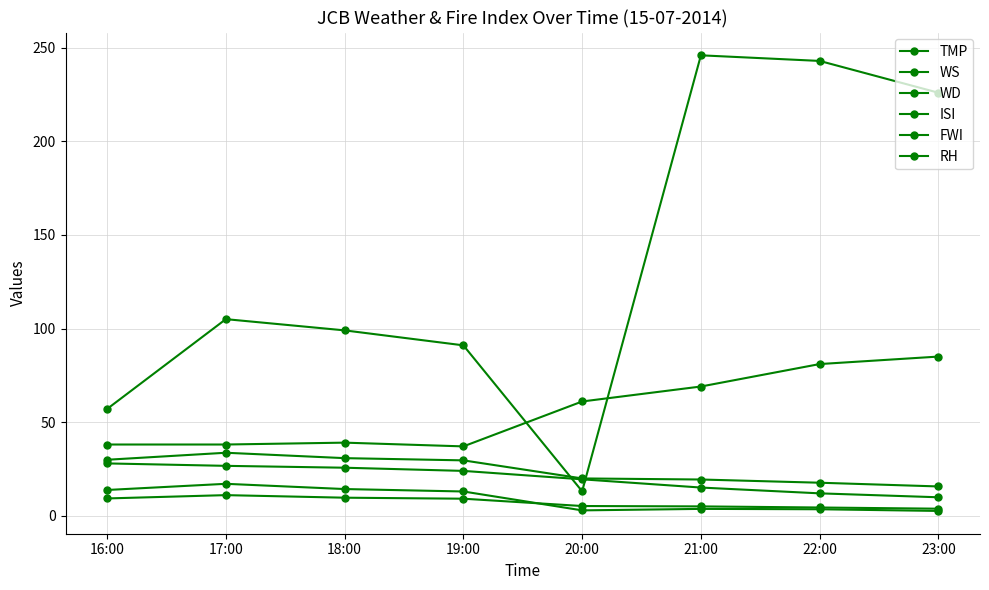

In RH, how many points are lower than both neighbors (excluding endpoints)?

1